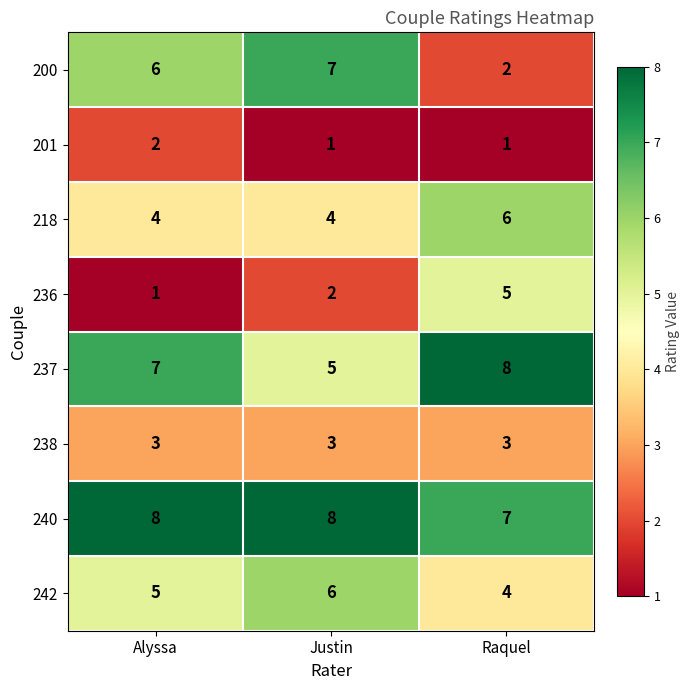

At which label does 201 reach its peak?

Alyssa